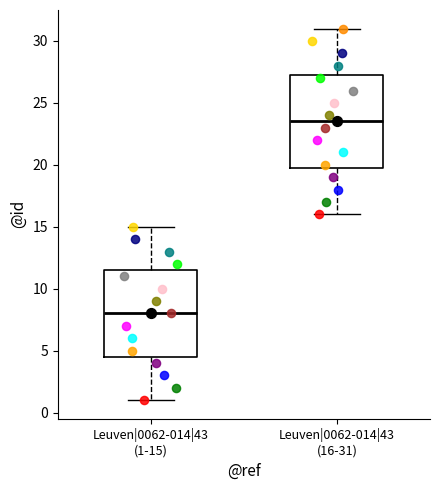

Reading left to right, transcribe this box plot: for each box, give where its median line is, the range the box spans, and where its two whiskers end, as read against the y-axis. The values are not printed on the chart, so give them approximately, as read against the axis.

Leuven|0062-014|43 (1-15): median 8.0, box 4.5 to 11.5, whiskers 1.0 to 15.0
Leuven|0062-014|43 (16-31): median 23.5, box 20.0 to 27.5, whiskers 16.0 to 31.0